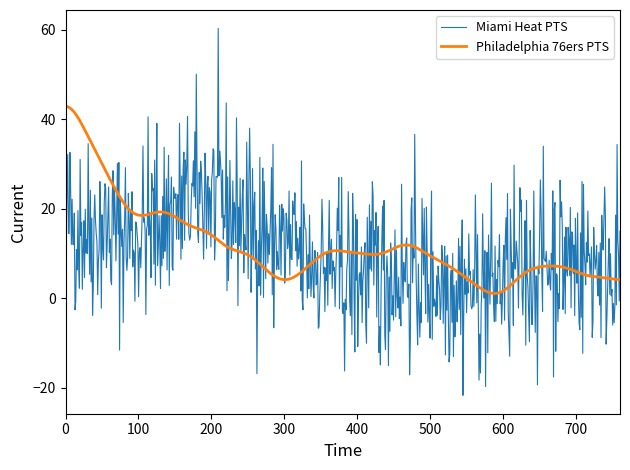

What is the minimum value for Miami Heat PTS?

-21.7